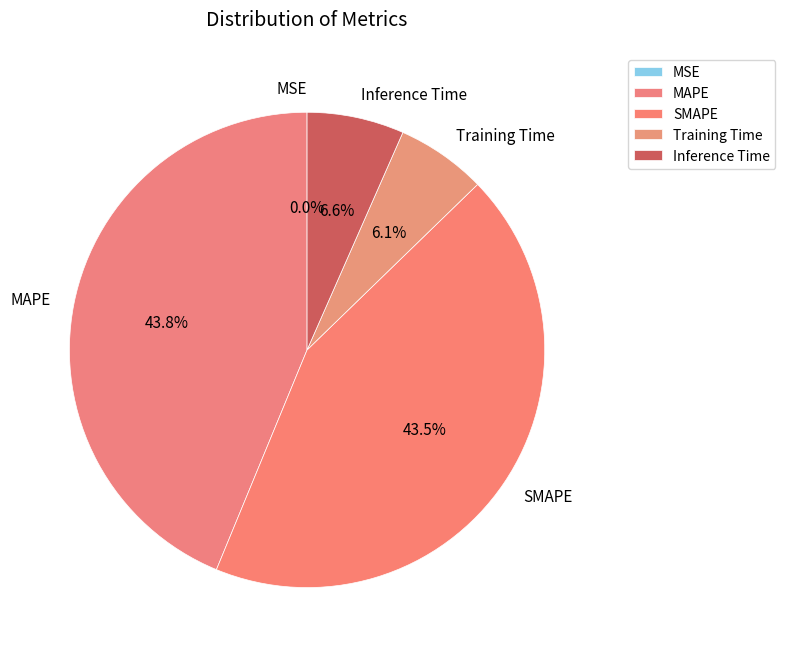

Is there a majority slice in this chart?

No